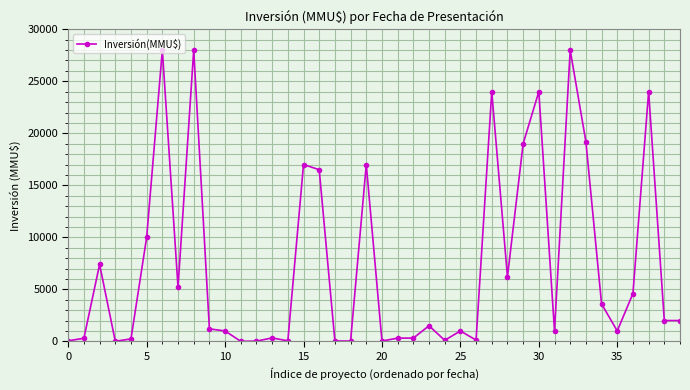

Does the chart display data point markers on the line(s)?

Yes